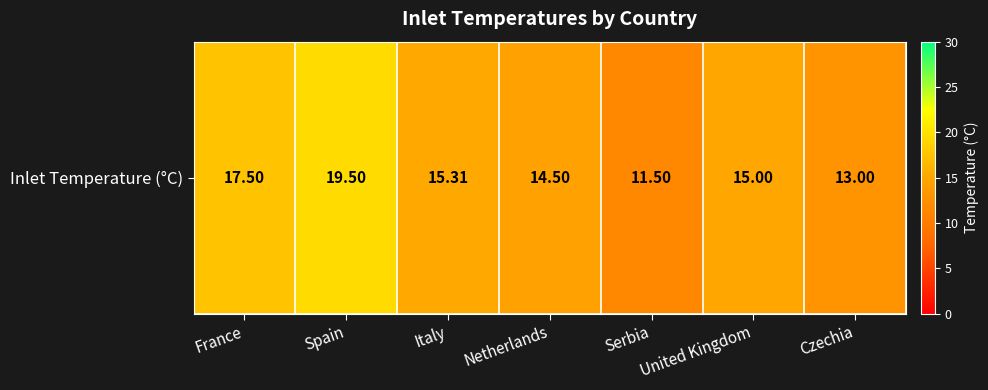

Reading left to right, list all the values displayed in this chart.

France=17.5	Spain=19.5	Italy=15.3	Netherlands=14.5	Serbia=11.5	United Kingdom=15.0	Czechia=13.0